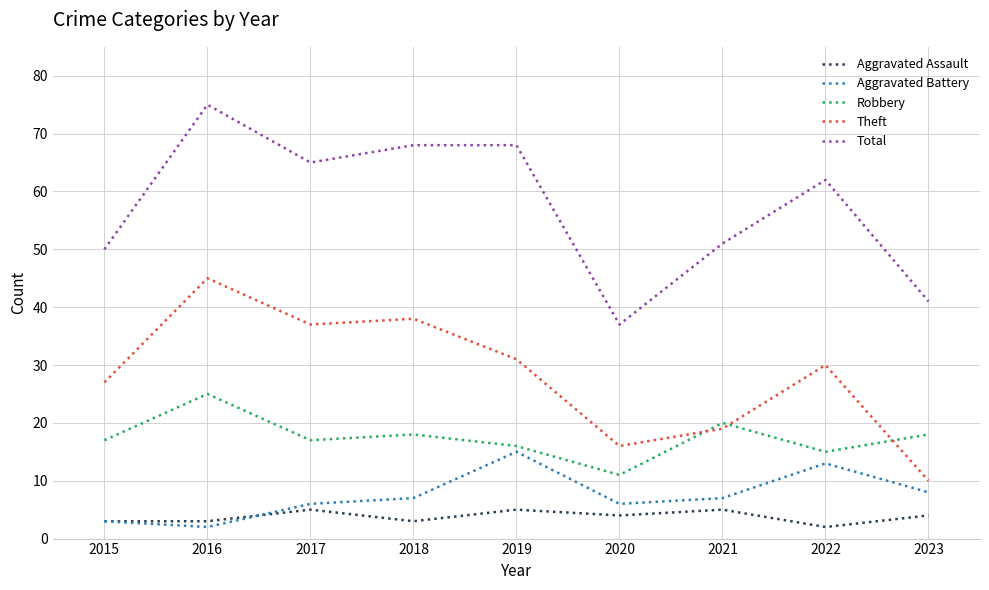

Is it true that Theft equals 38 at 2018?

True